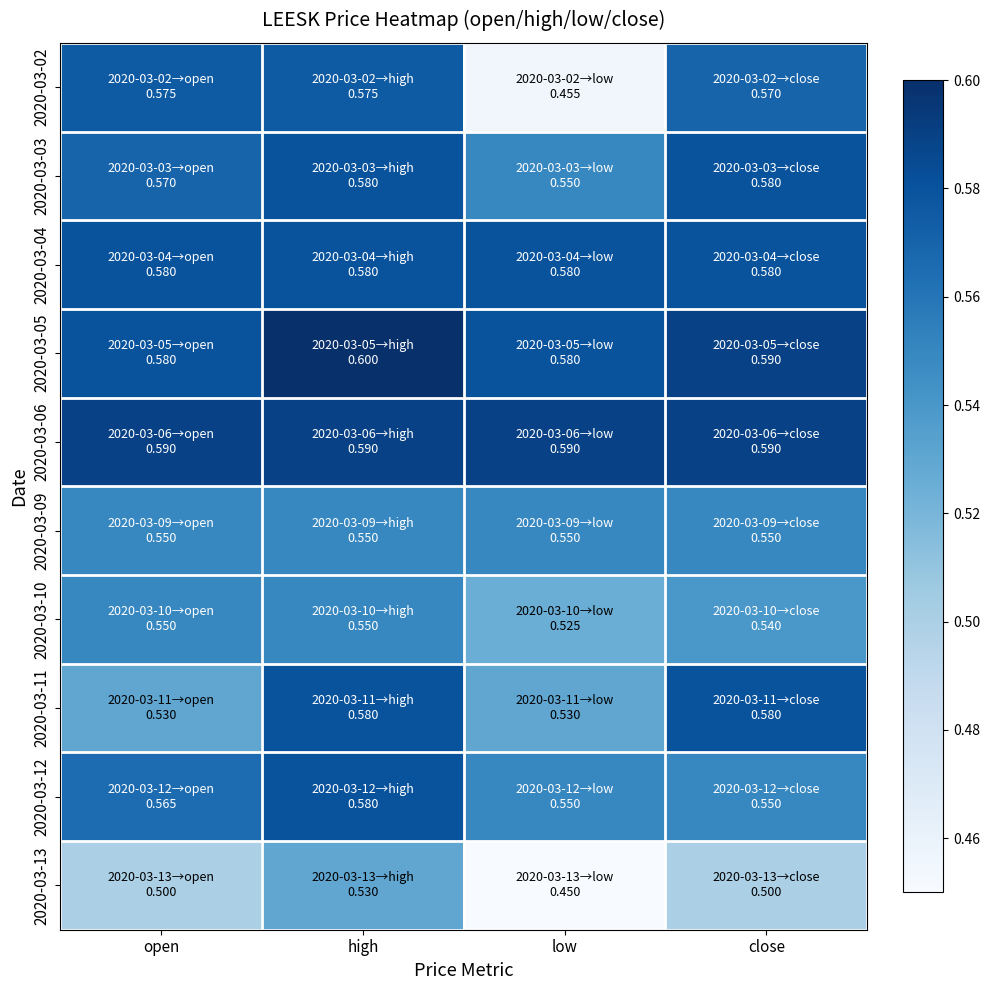

Count the number of categories in the chart.

4